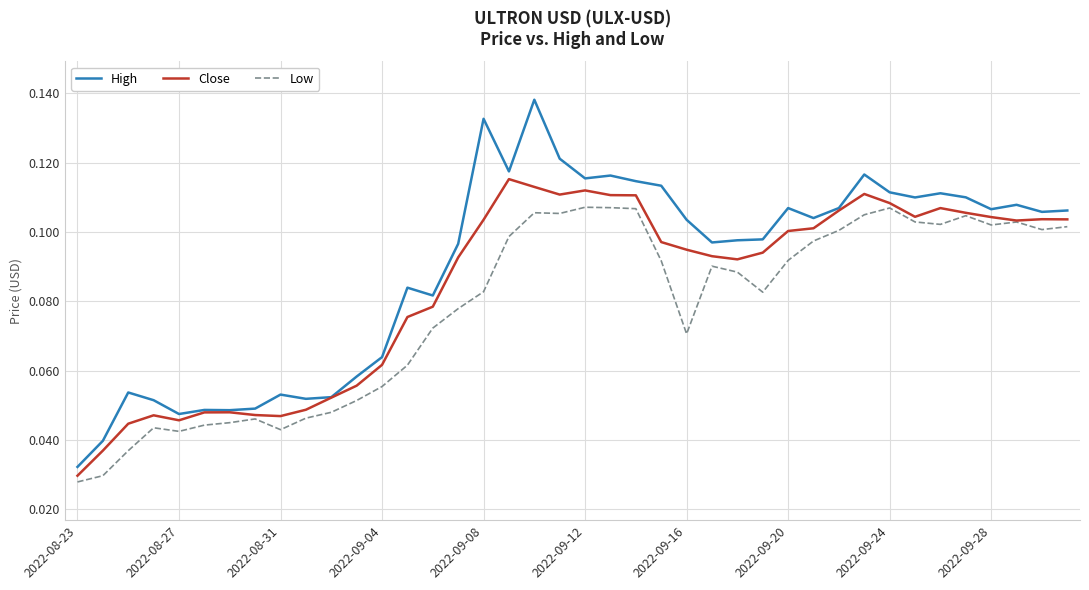

Rank the series by their maximum value, from highest to lowest.

High, Close, Low